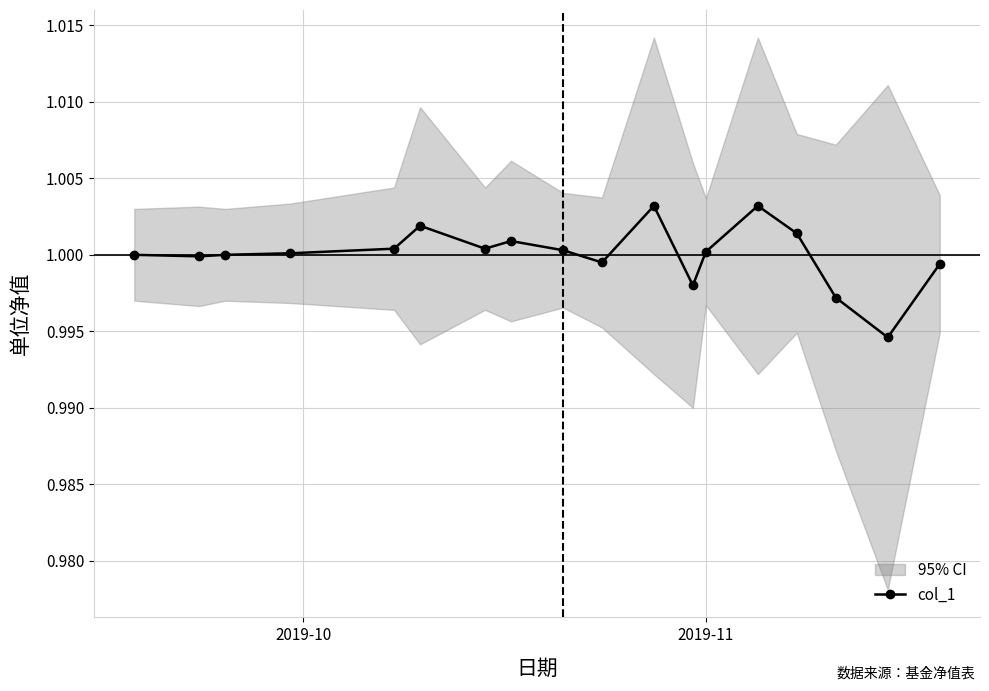

What is the average value?

1.0